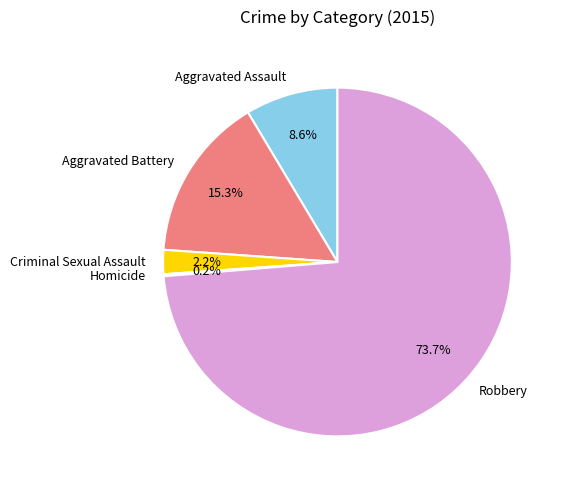

What is the largest slice in the pie chart?

Robbery